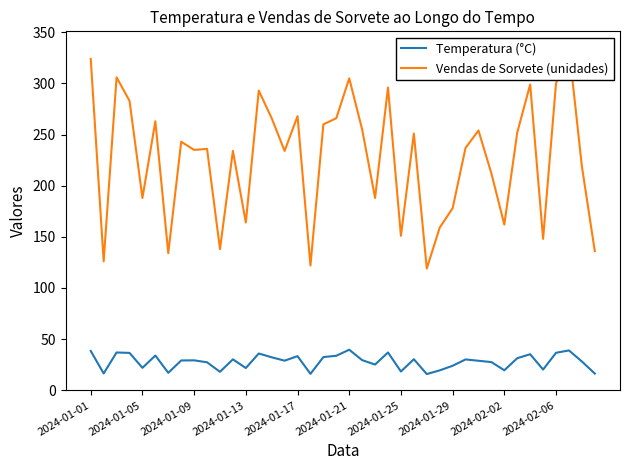

What is the value of the Vendas de Sorvete (unidades) point at the 23rd from the left?

188.0